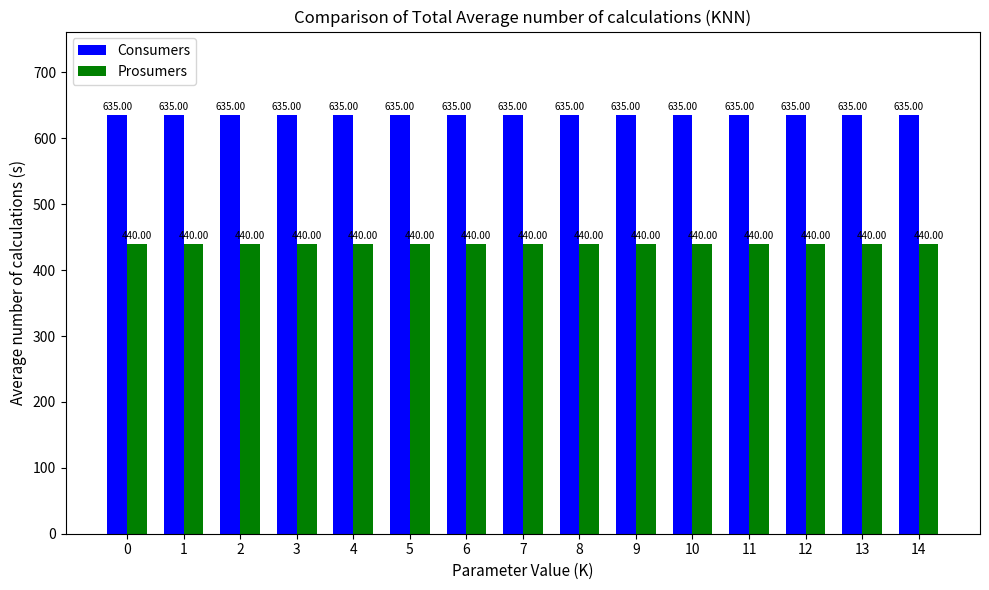

What value does the Consumers series have at 8?

635